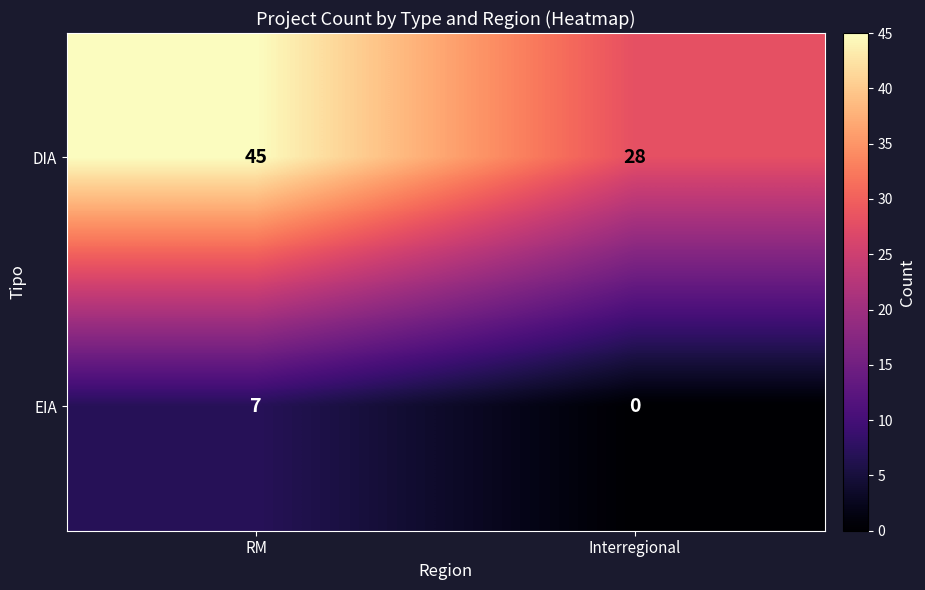

What is the spread (max minus min) of values at Interregional?

28